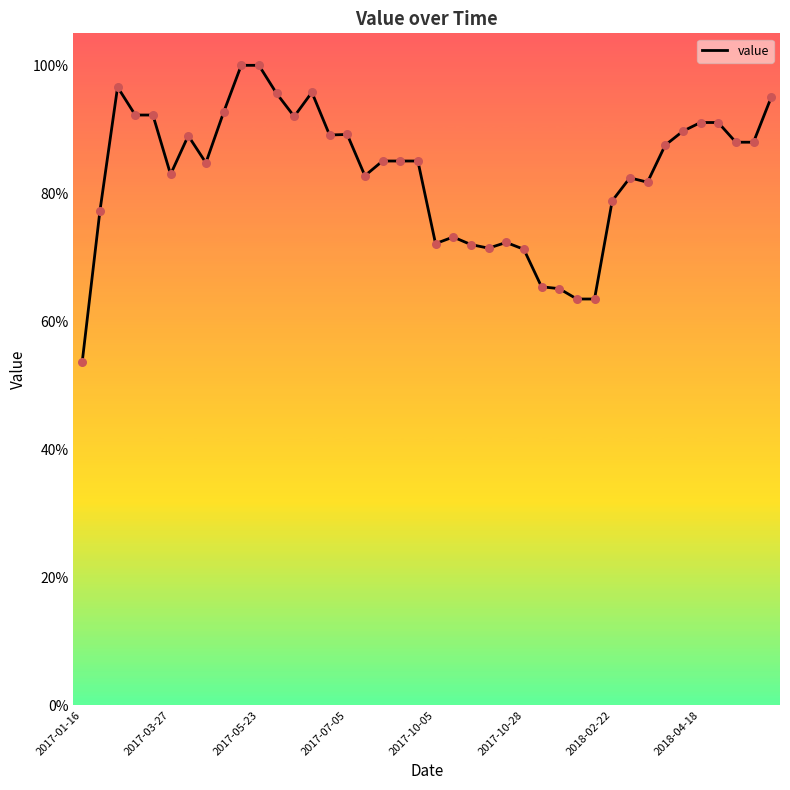

What is the greatest value displayed?

100.0